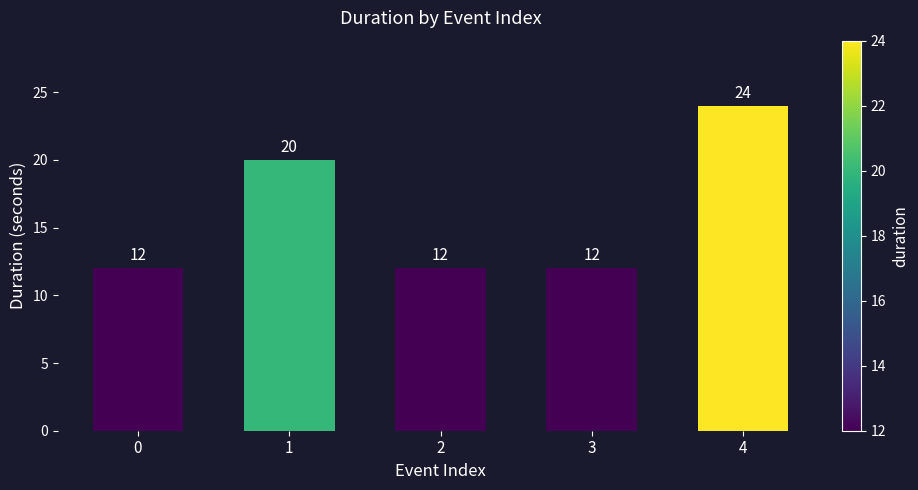

Approximately how many times larger is the value at 2 compared to 3?

1.0